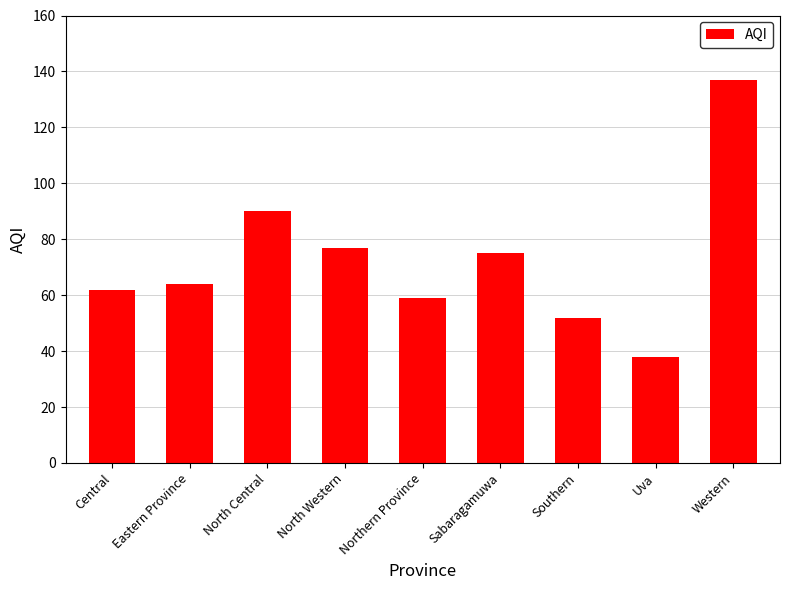

What is the maximum value shown in the chart?

137